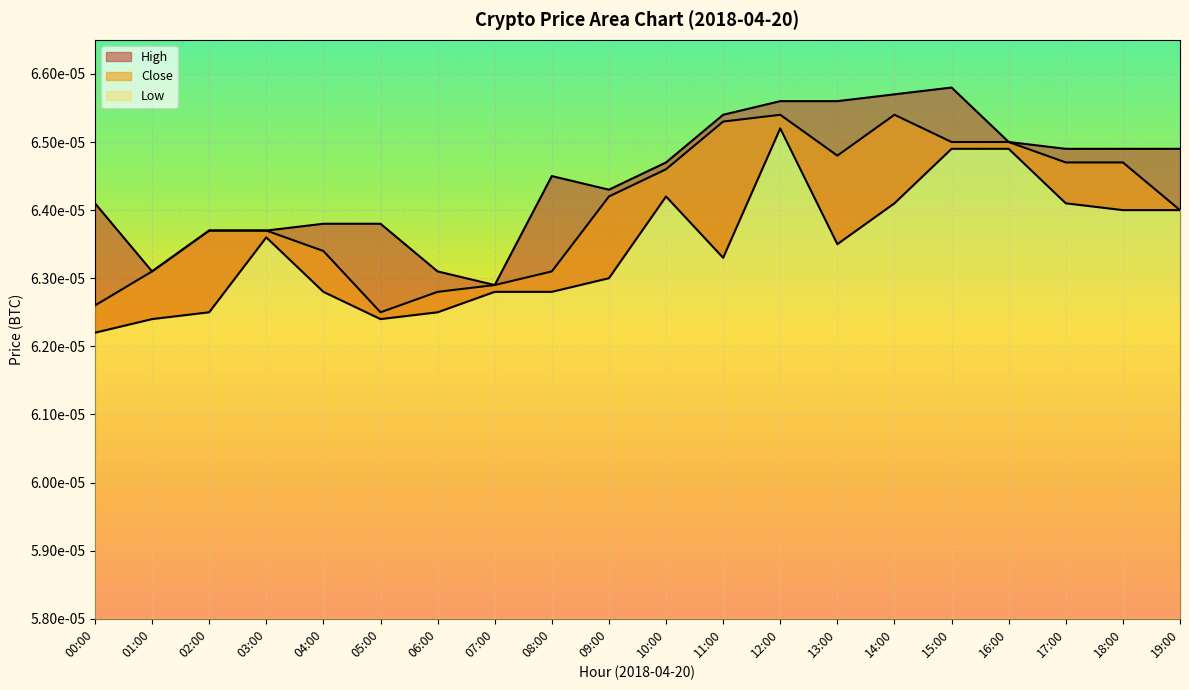

At which category does the chart reach its minimum across all series?

00:00